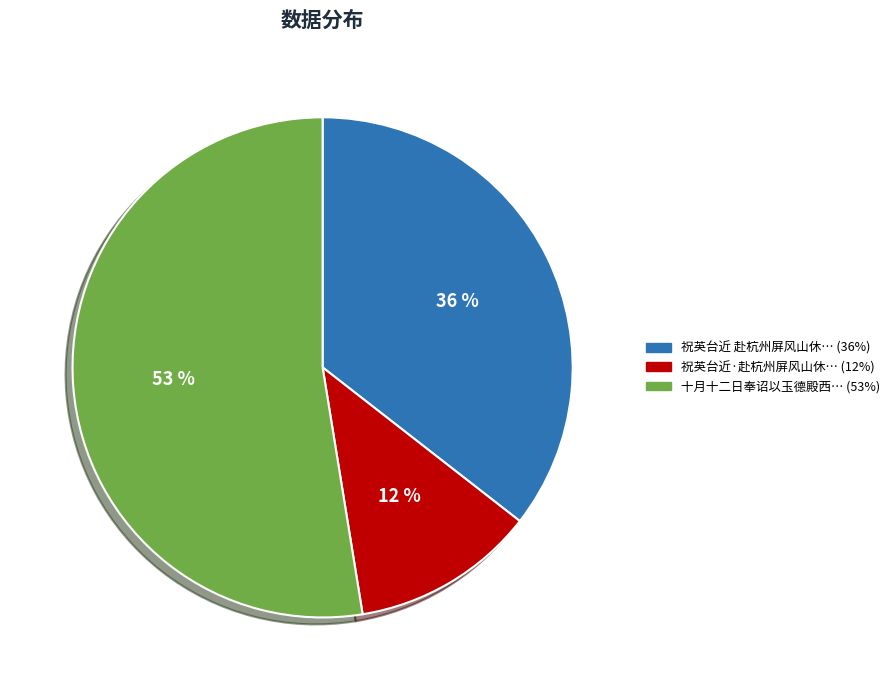

To the nearest percent, what is the difference between the largest and smallest slice percentages?

41%